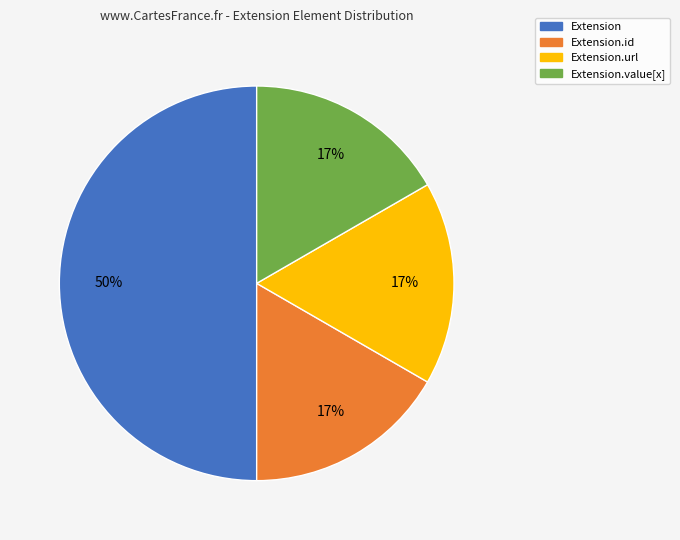

To the nearest percent, what is the difference between the largest and smallest slice percentages?

33%